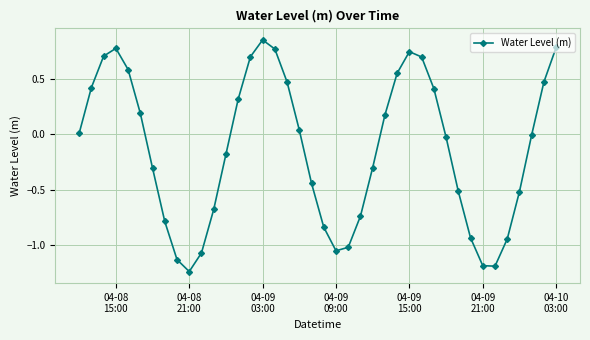

How many interior local valleys (lower than both neighbors) does the data have?

3